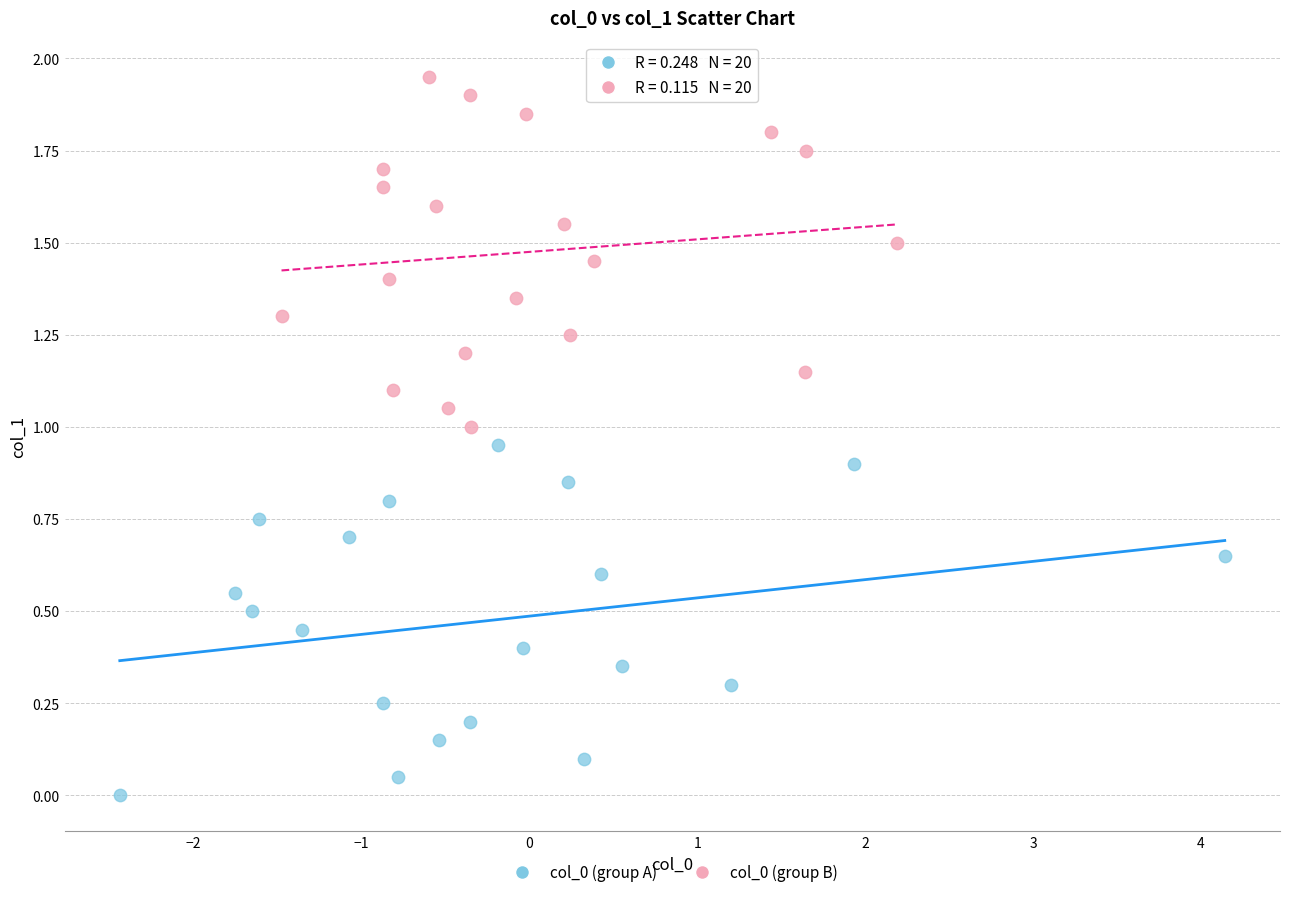

What are all the series names shown in the legend?

col_0 (group A), col_0 (group B)